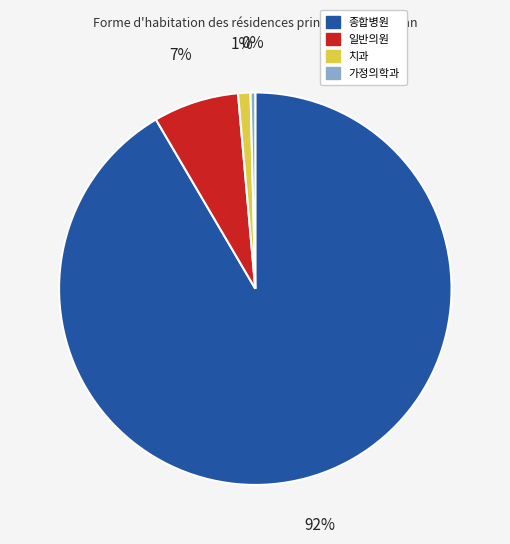

Is there any slice that represents more than half of the pie?

Yes